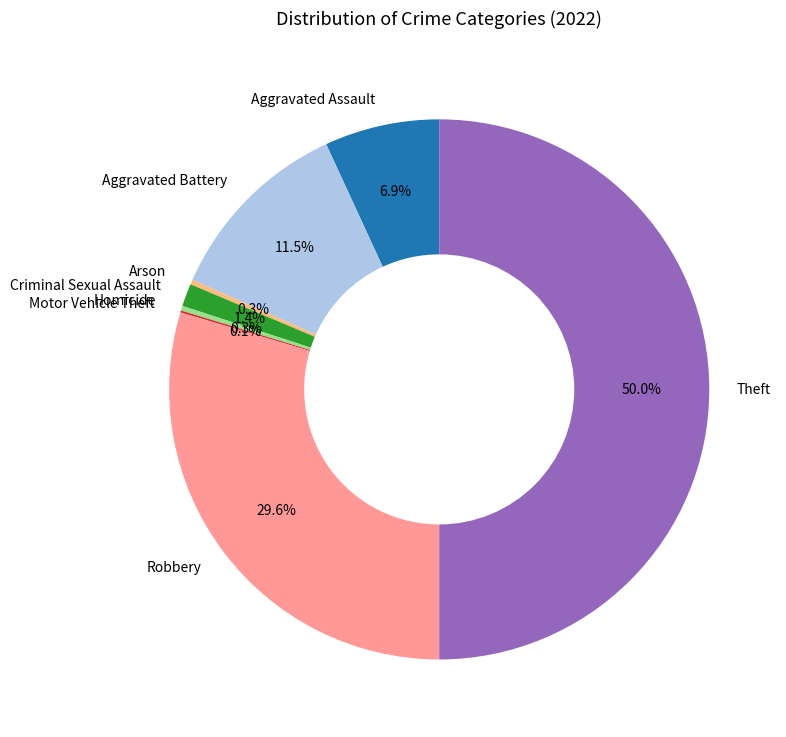

Does Robbery account for over 50% of the chart?

No